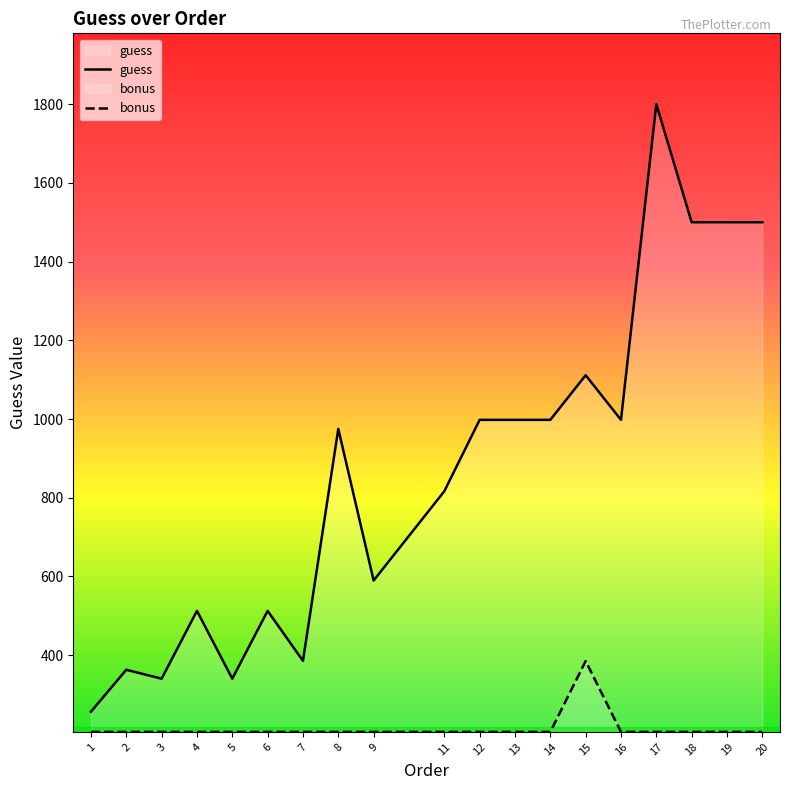

True or false: bonus and guess intersect in this chart.

False